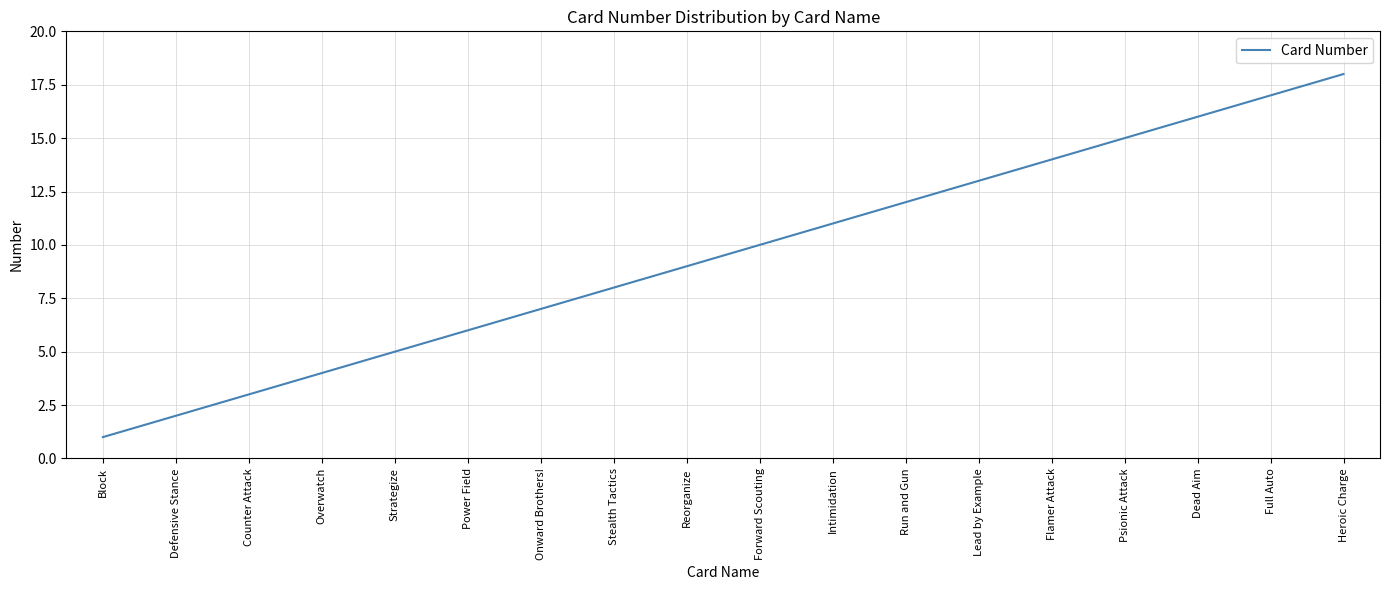

True or false: the data shows 3 at Counter Attack.

True